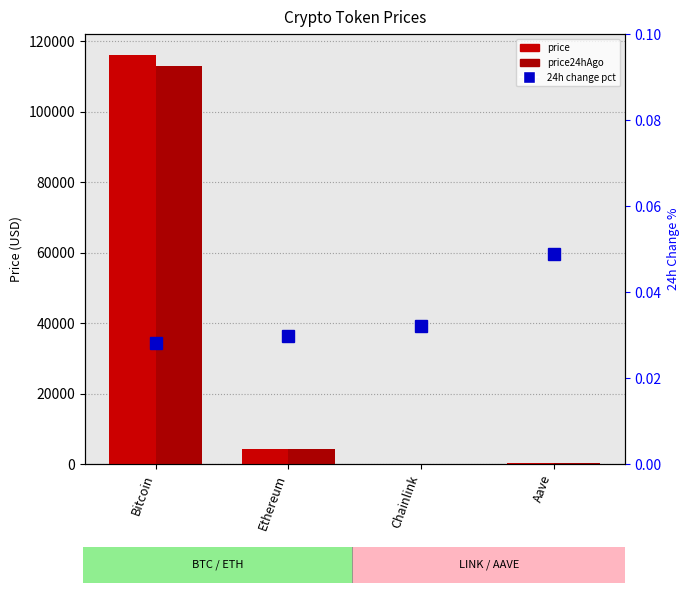

Which series changed the most between Bitcoin and Aave?

price